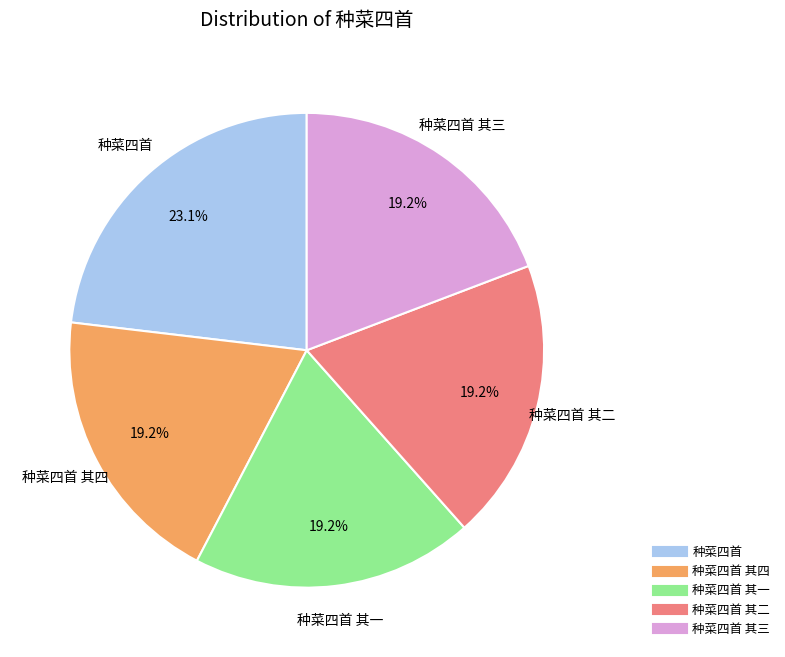

Is there a majority slice in this chart?

No